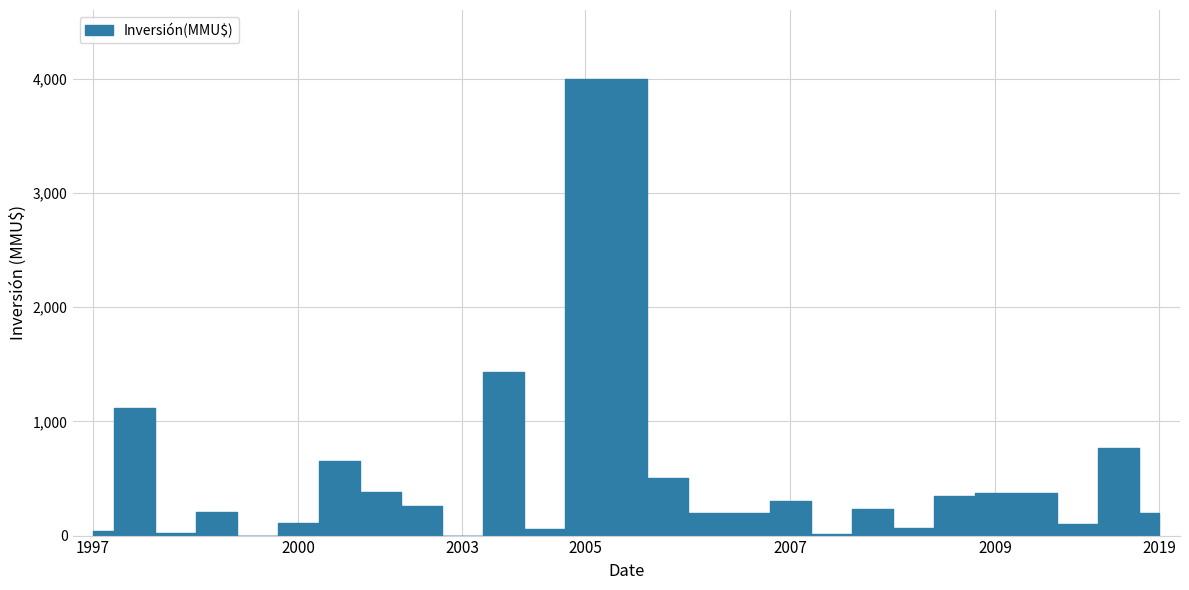

Count the number of values greater than 234.

13